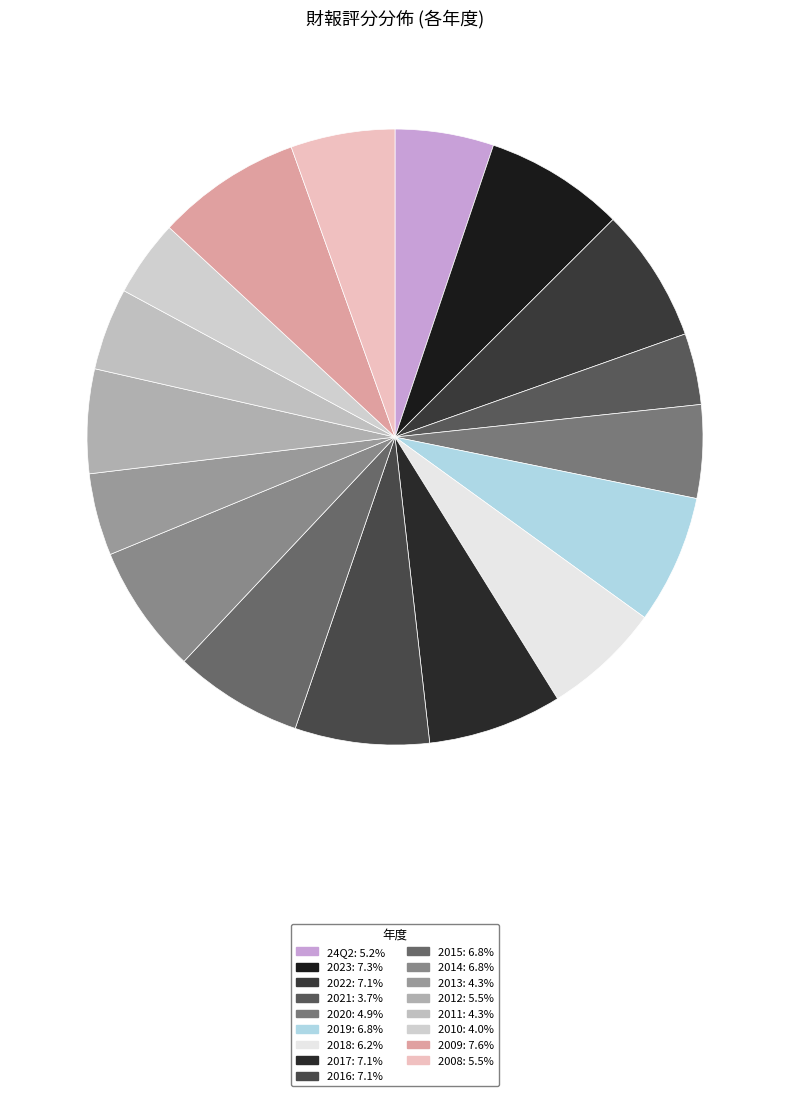

To the nearest percent, what is the average slice percentage?

6%